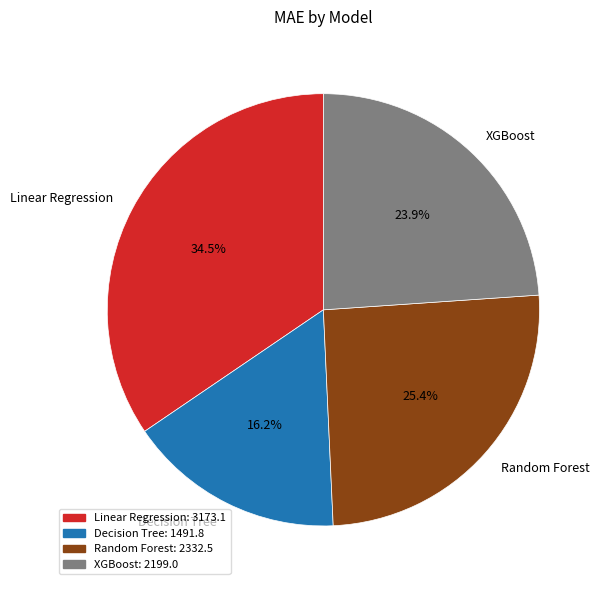

Which slice is the smallest?

Decision Tree